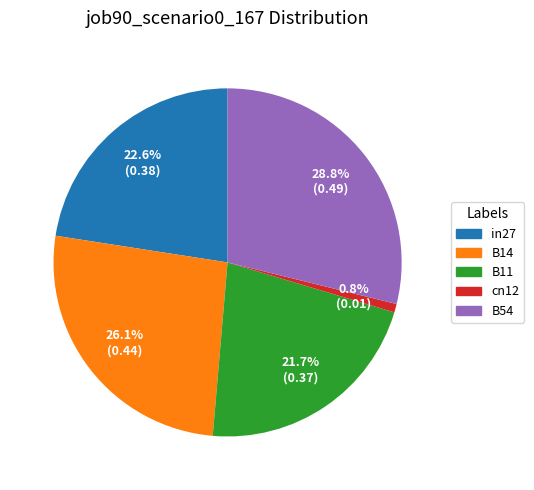

Count the number of slices in the pie.

5